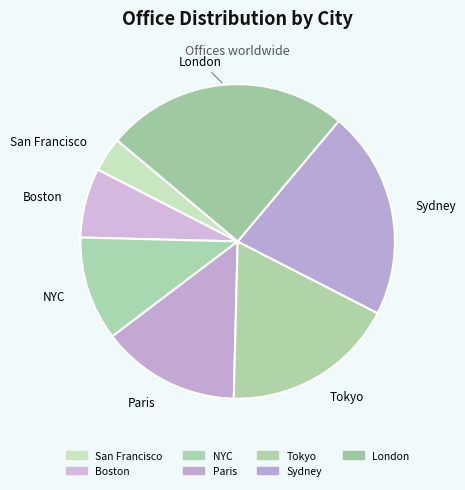

How many slices are in this pie chart?

7